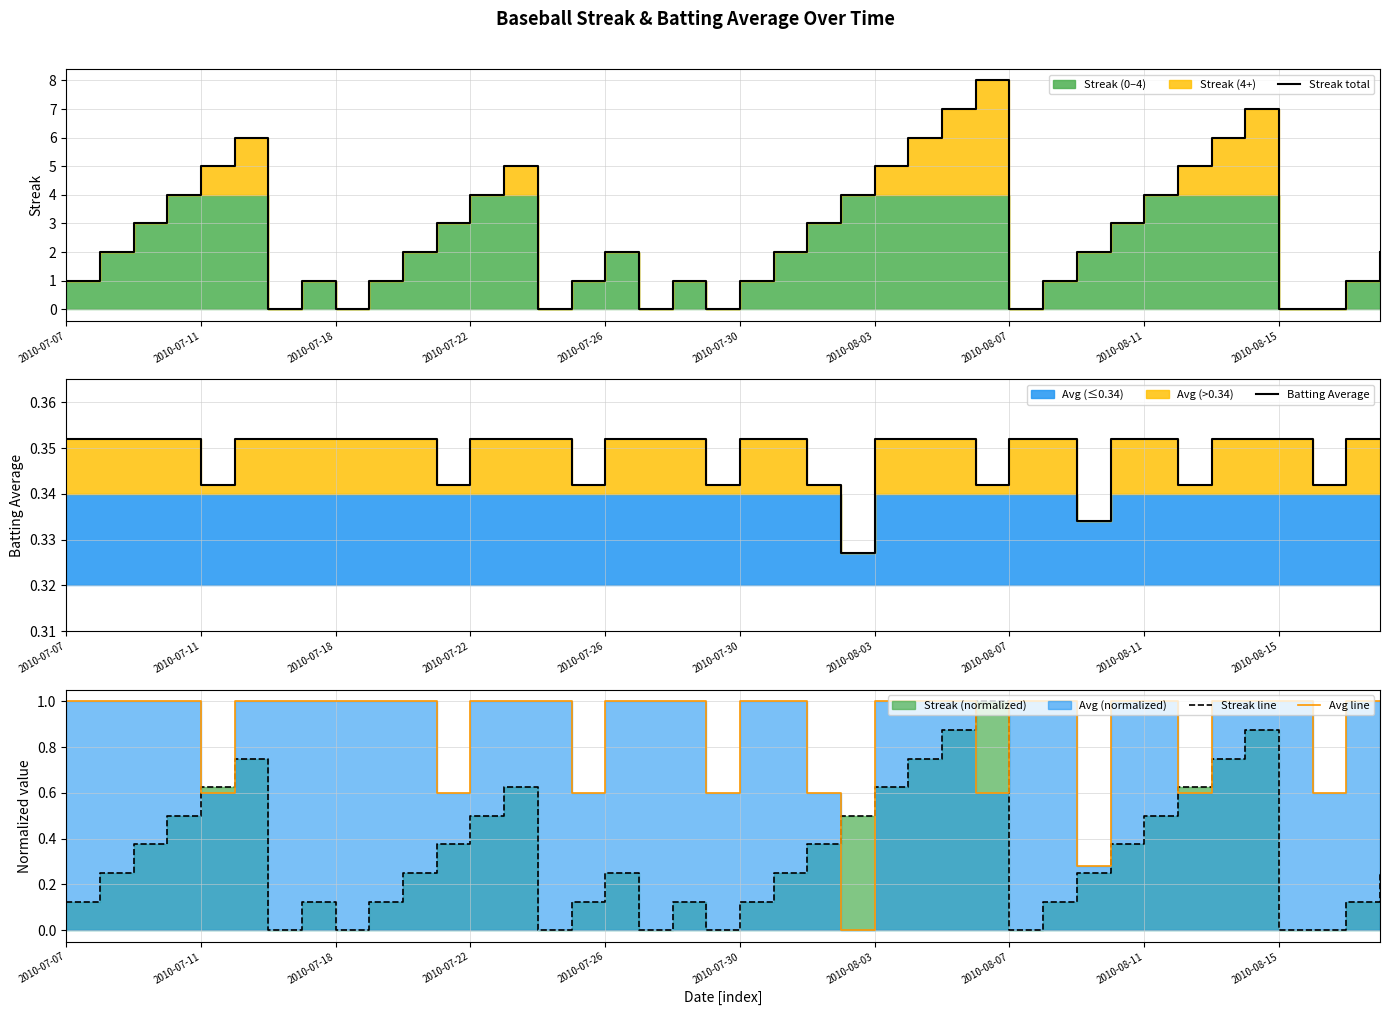

True or false: Avg line has more than 2 interior local peaks.

False